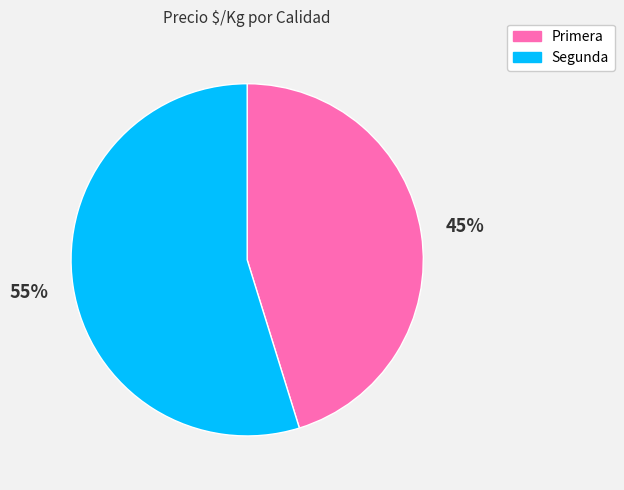

Which category accounts for the majority?

Segunda